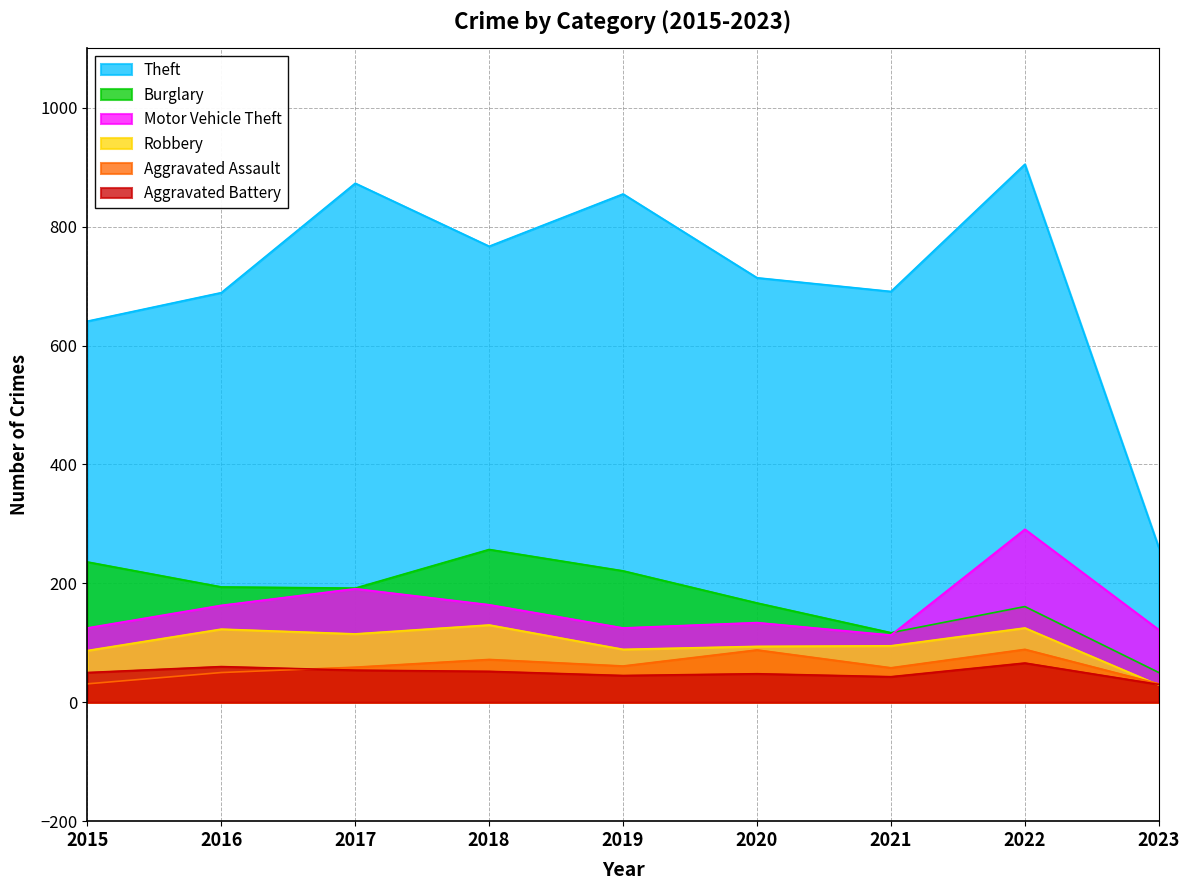

Does the chart have visible grid lines?

Yes